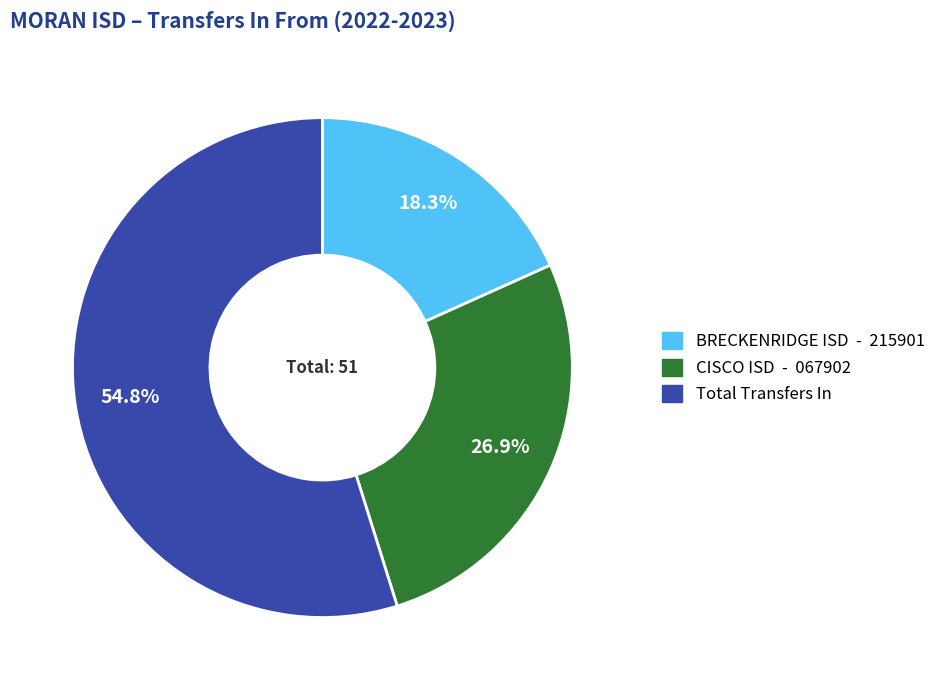

To the nearest percent, what portion does Total Transfers In represent?

55%